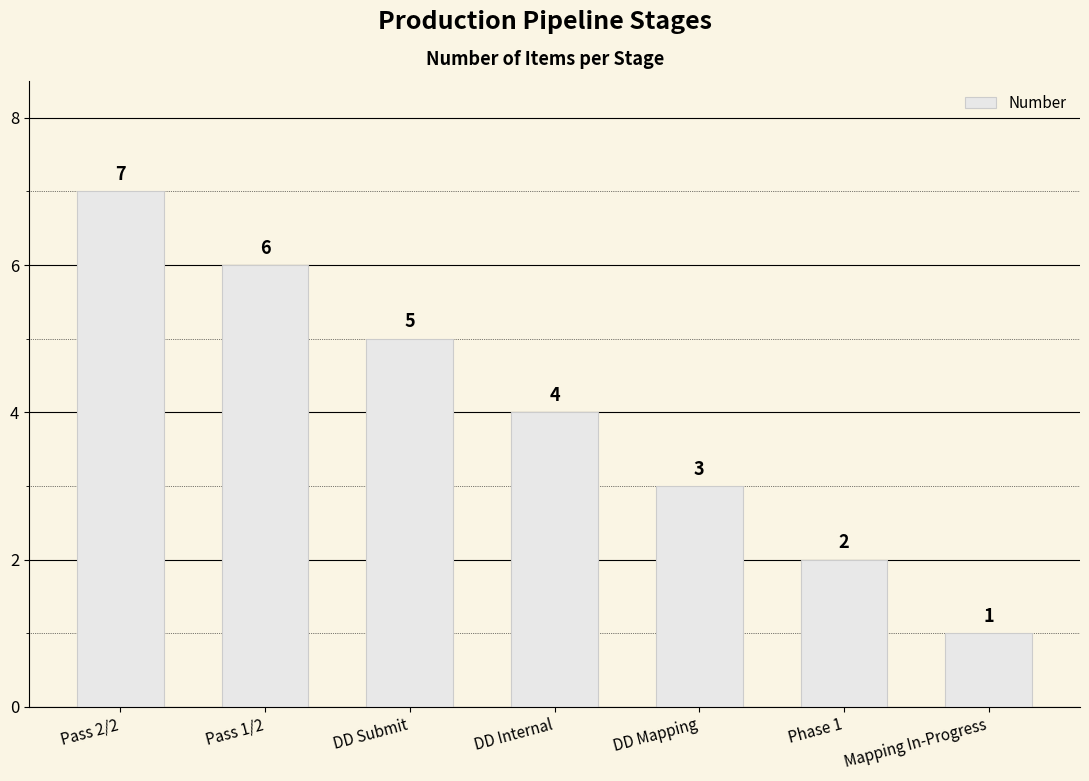

Which has a higher value, DD Mapping or Mapping In-Progress?

DD Mapping